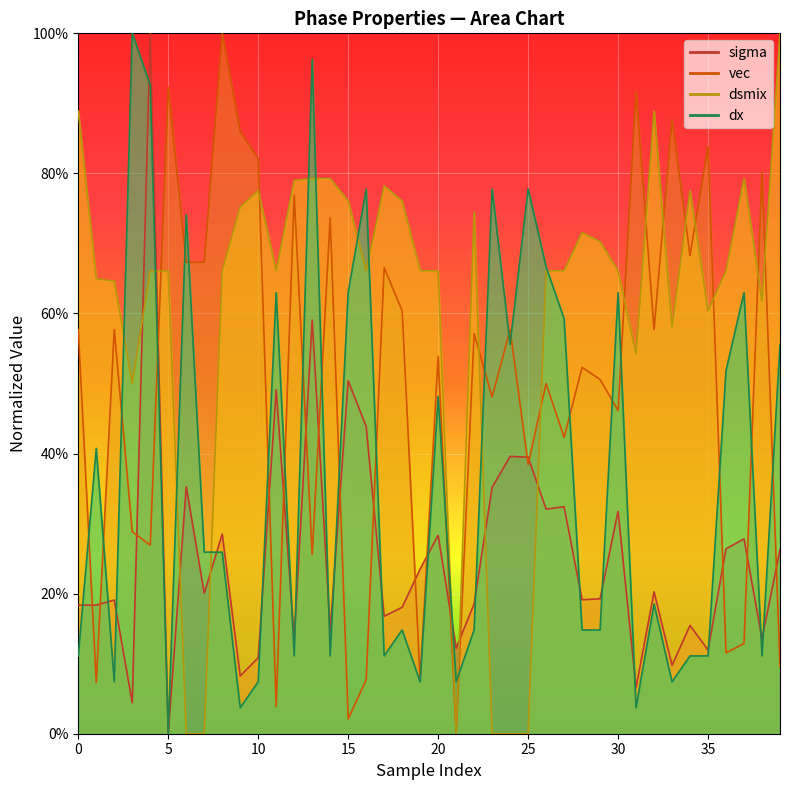

True or false: vec has a value of 0.3 at 18.

False